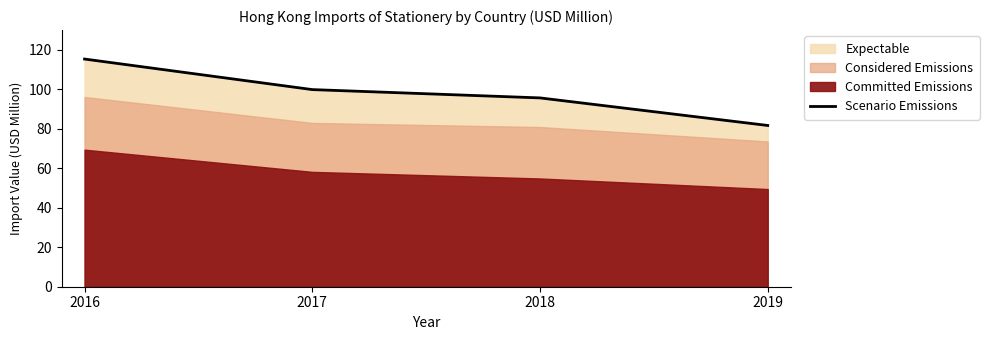

Reading right to left, list all the values displayed in this chart.

2019=81.7	2018=95.6	2017=99.9	2016=115.3